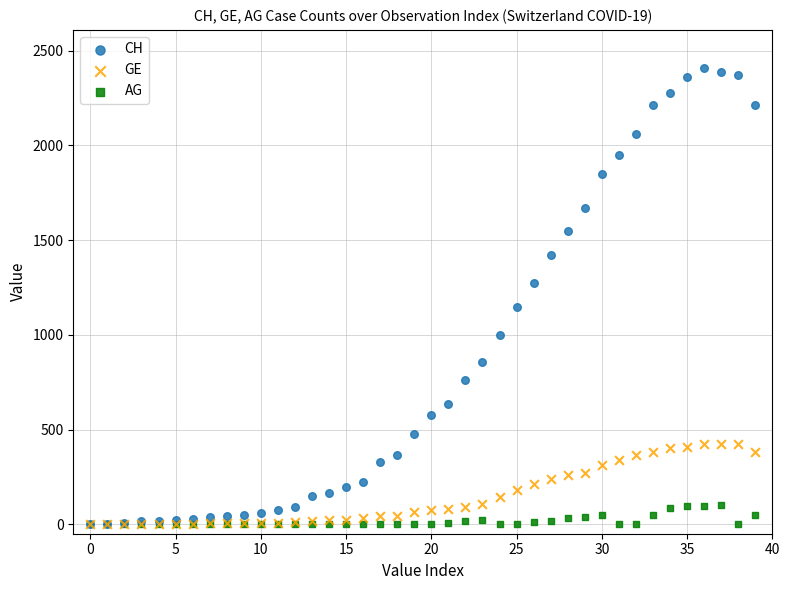

What are all the series names shown in the legend?

CH, GE, AG